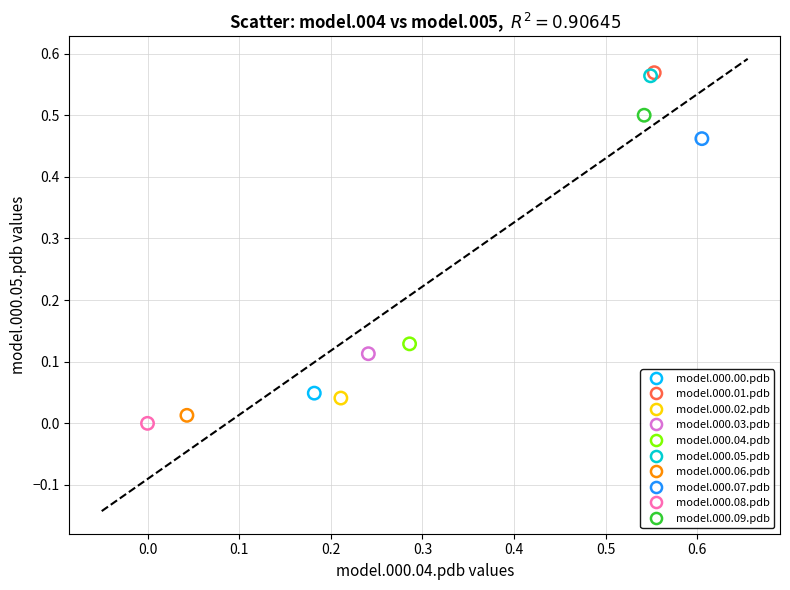

Which series contains the lowest Y value?

model.000.08.pdb